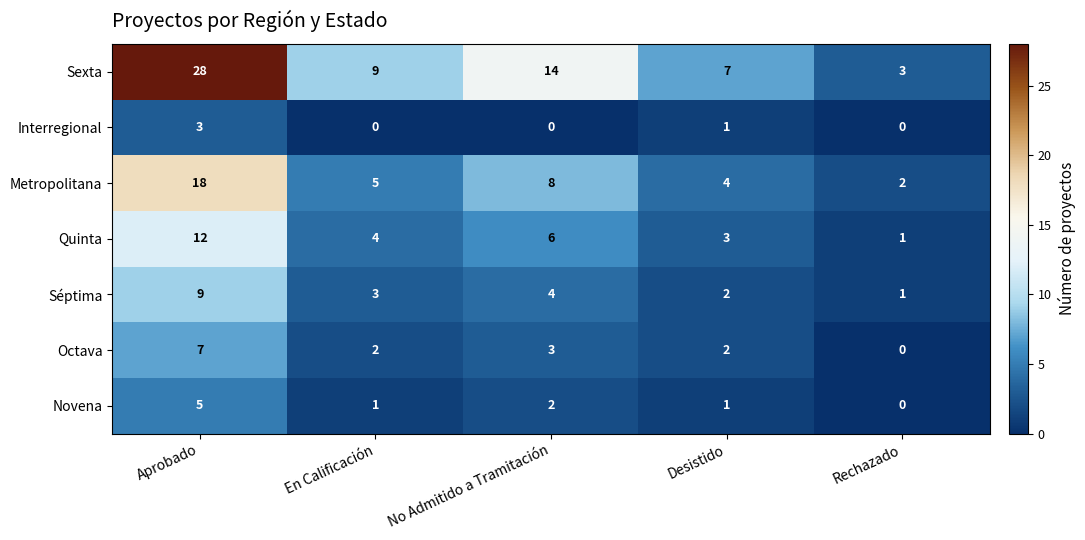

What is the sum of all Séptima values?

19